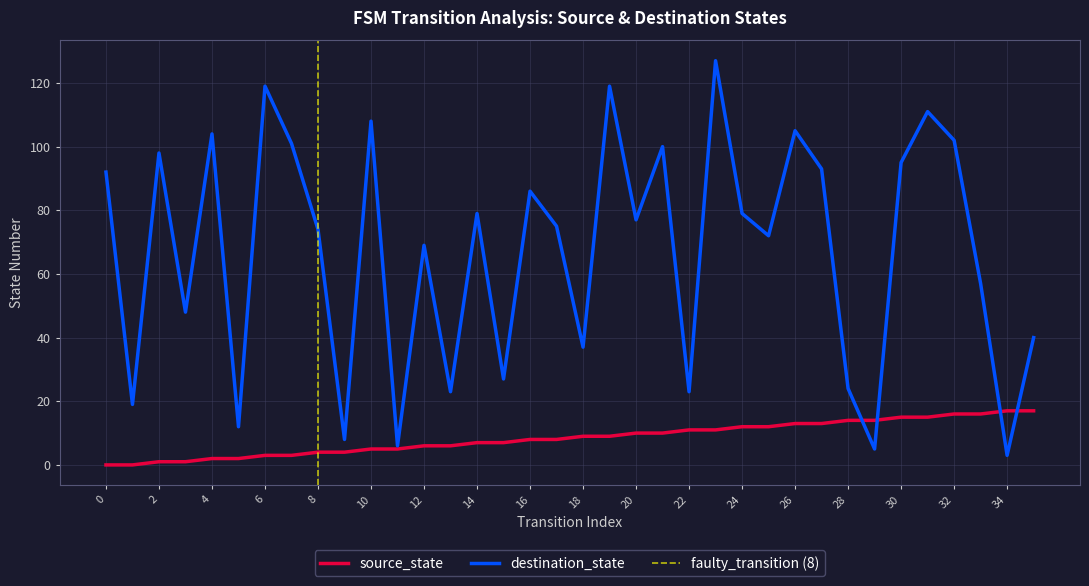

Is it true that source_state equals 6 at 12?

True